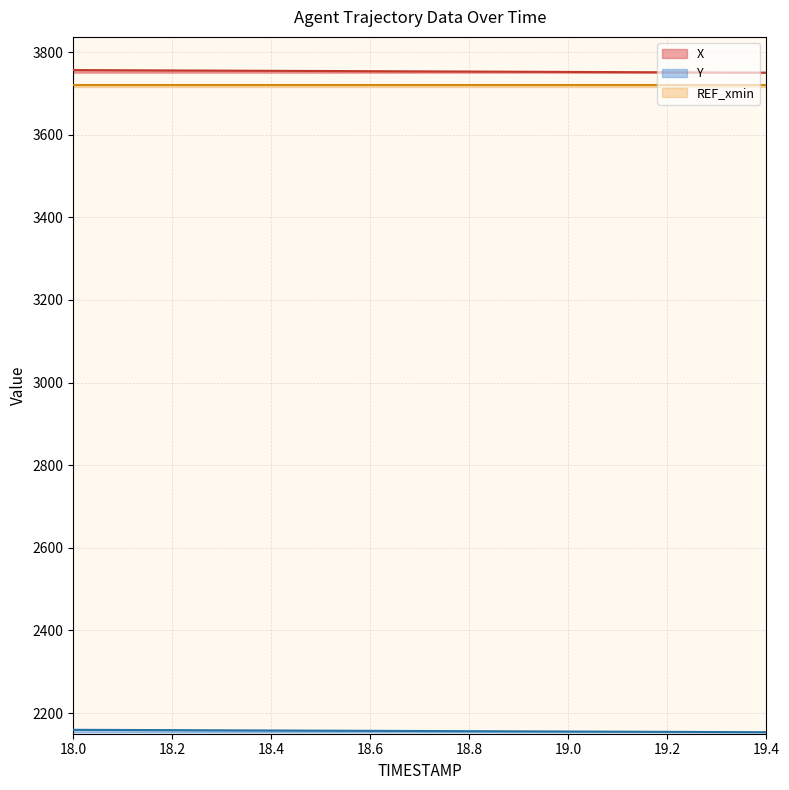

At how many categories does at least one series exceed 2806?

15